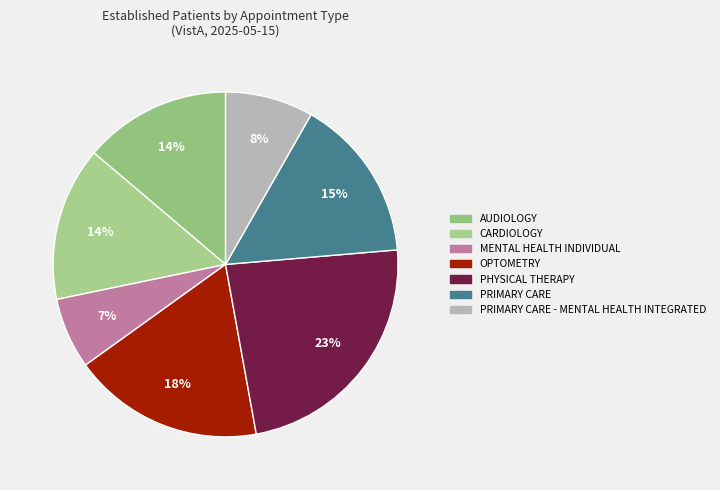

Which category has the biggest portion of the pie?

PHYSICAL THERAPY